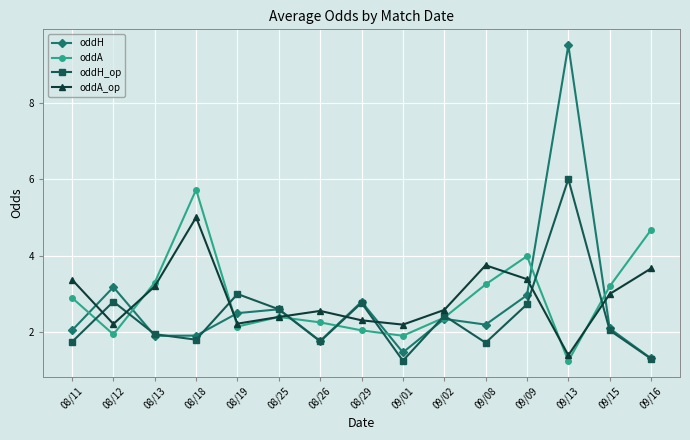

How many intersections are there between oddA_op and oddH_op?

8